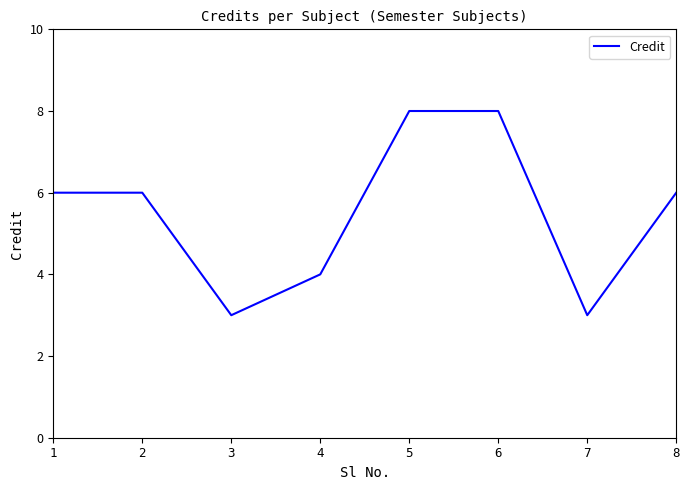

Reading left to right, what are all the values shown in this chart?

1=6	2=6	3=3	4=4	5=8	6=8	7=3	8=6